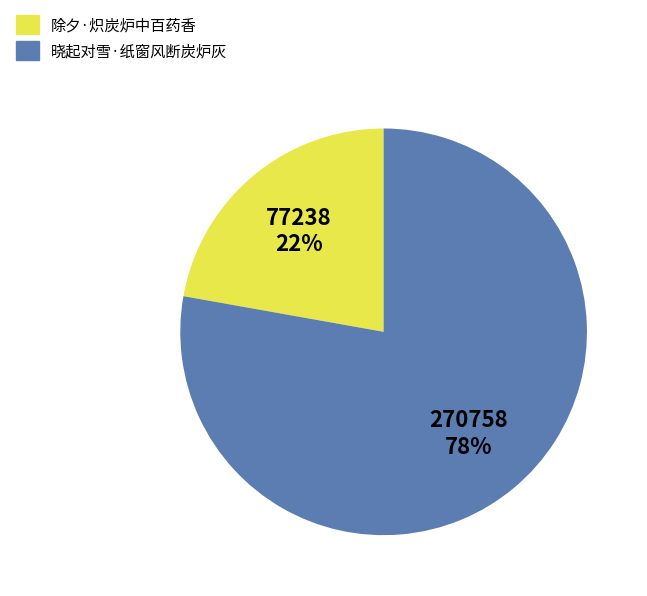

Does 晓起对雪·纸窗风断炭炉灰 account for over 50% of the chart?

Yes